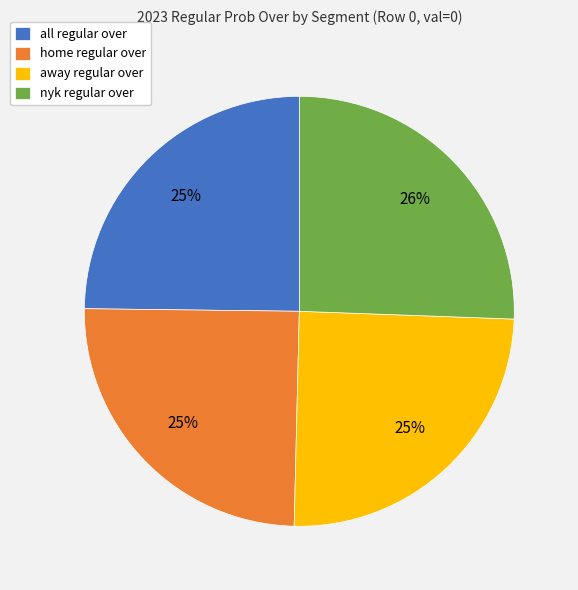

To the nearest percent, what is the average slice percentage?

25%